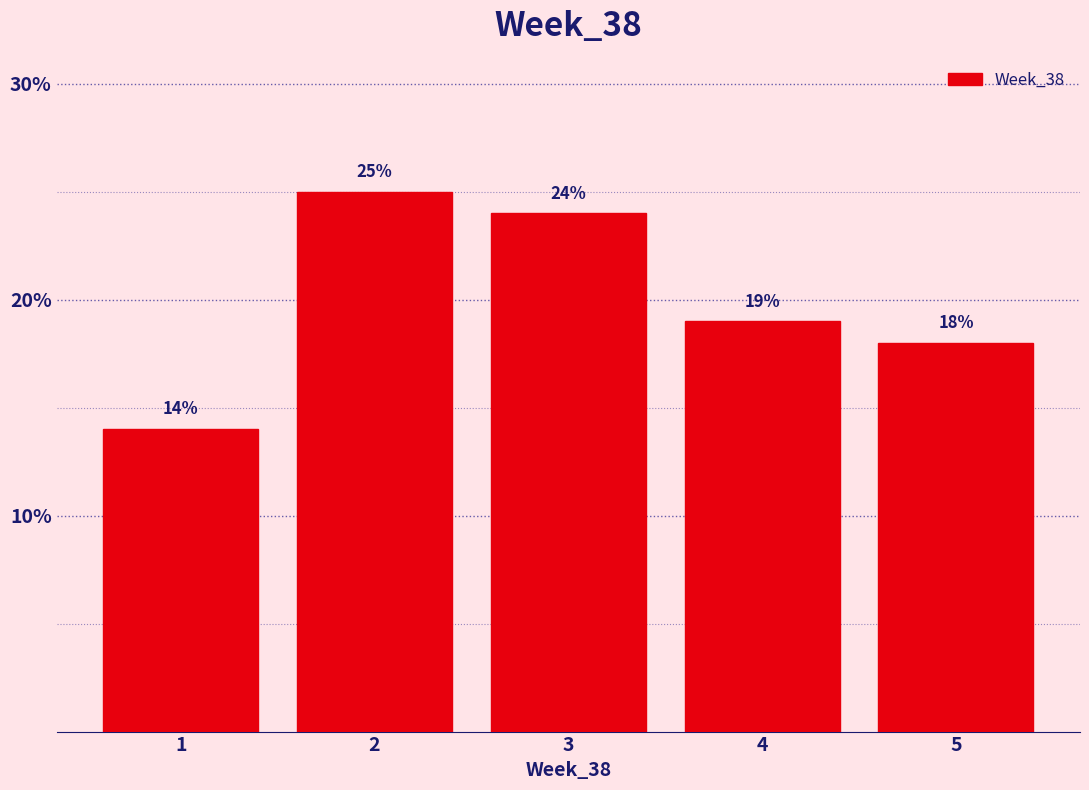

How tall is the bar that spans 3.5 to 4.5 on the x-axis?

19